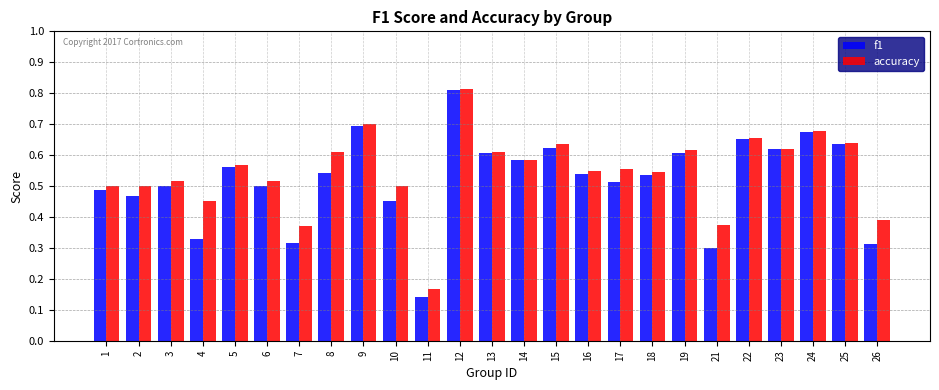

The f1 series shows 0.7 at 24. True or false?

True